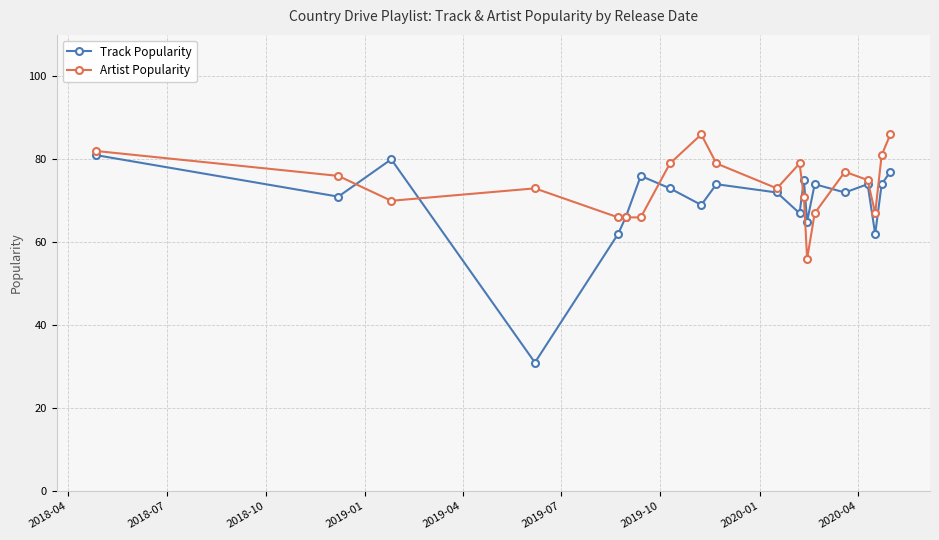

What is the difference between the maximum and minimum values in the Artist Popularity series?

30